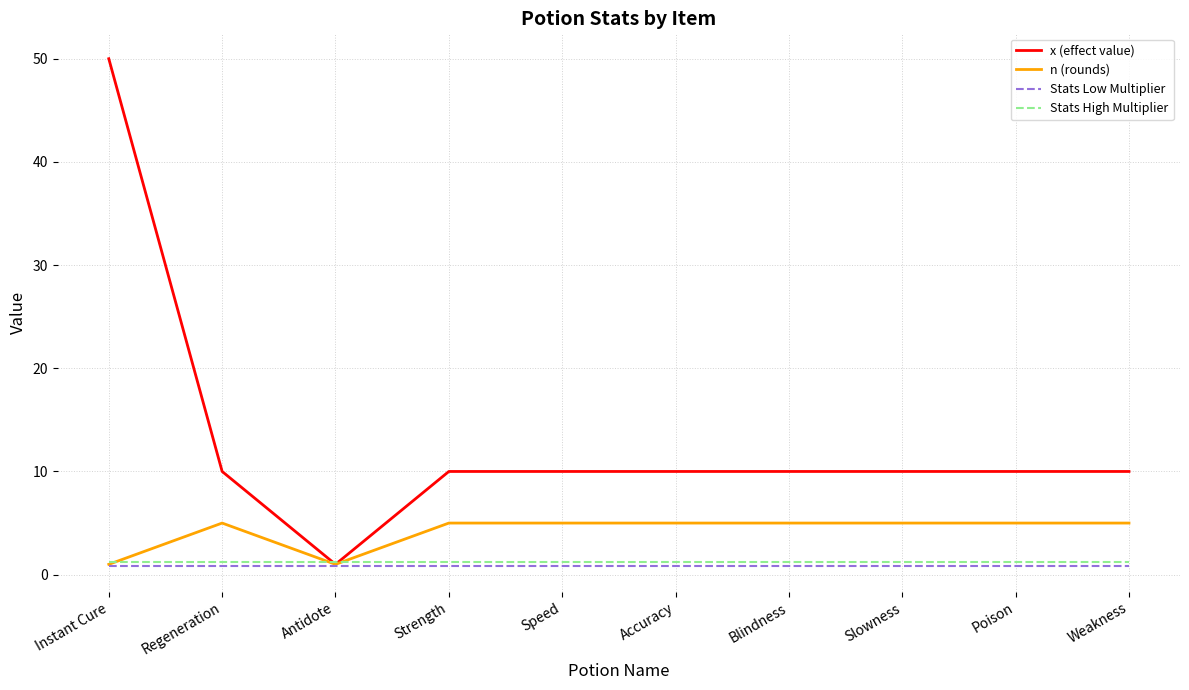

Which series has the largest range (max minus min)?

x (effect value)